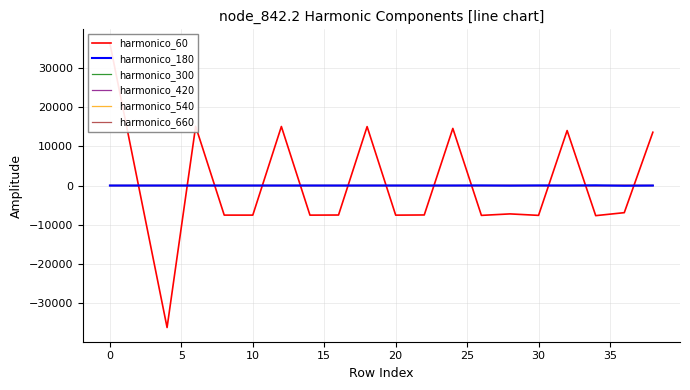

How many values in the harmonico_660 series are below 0?

7